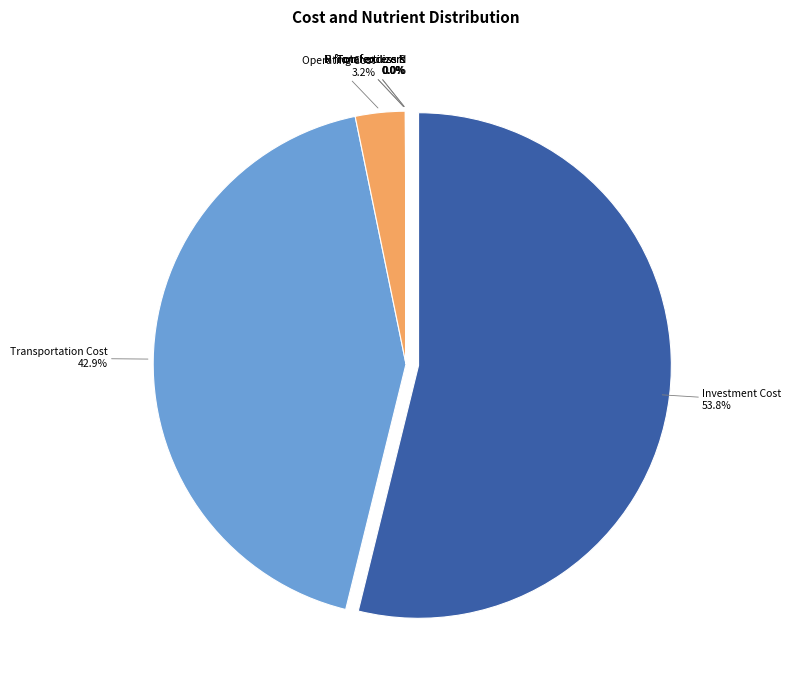

What is the smallest slice in the pie chart?

P from fertilizers